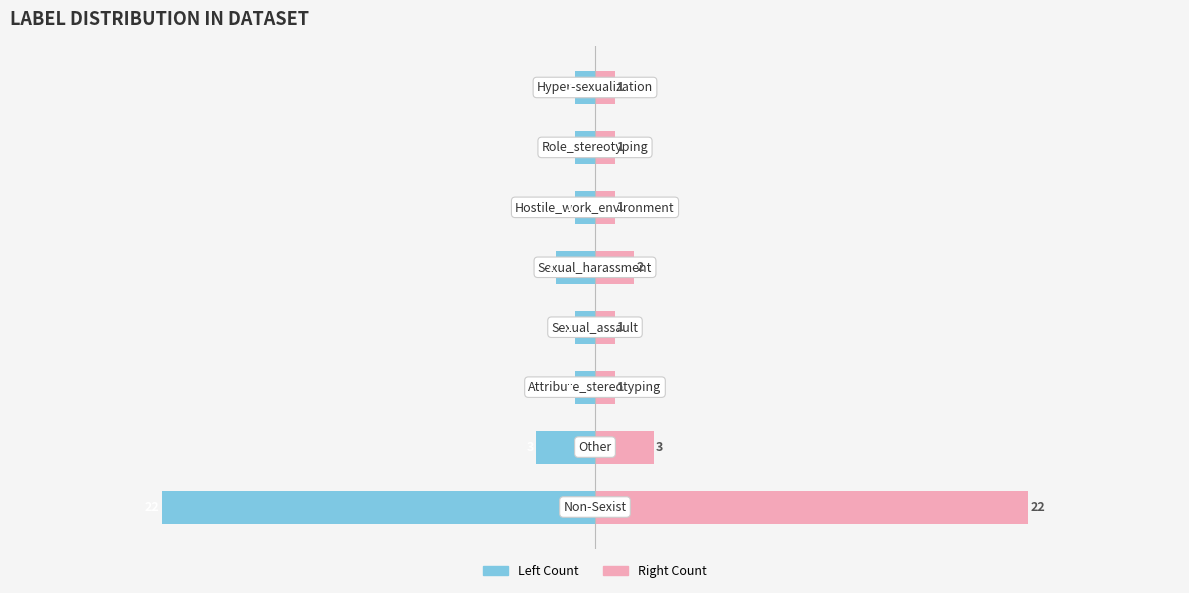

List the series in order of their peak value, highest first.

Count (Right), Count (Left)